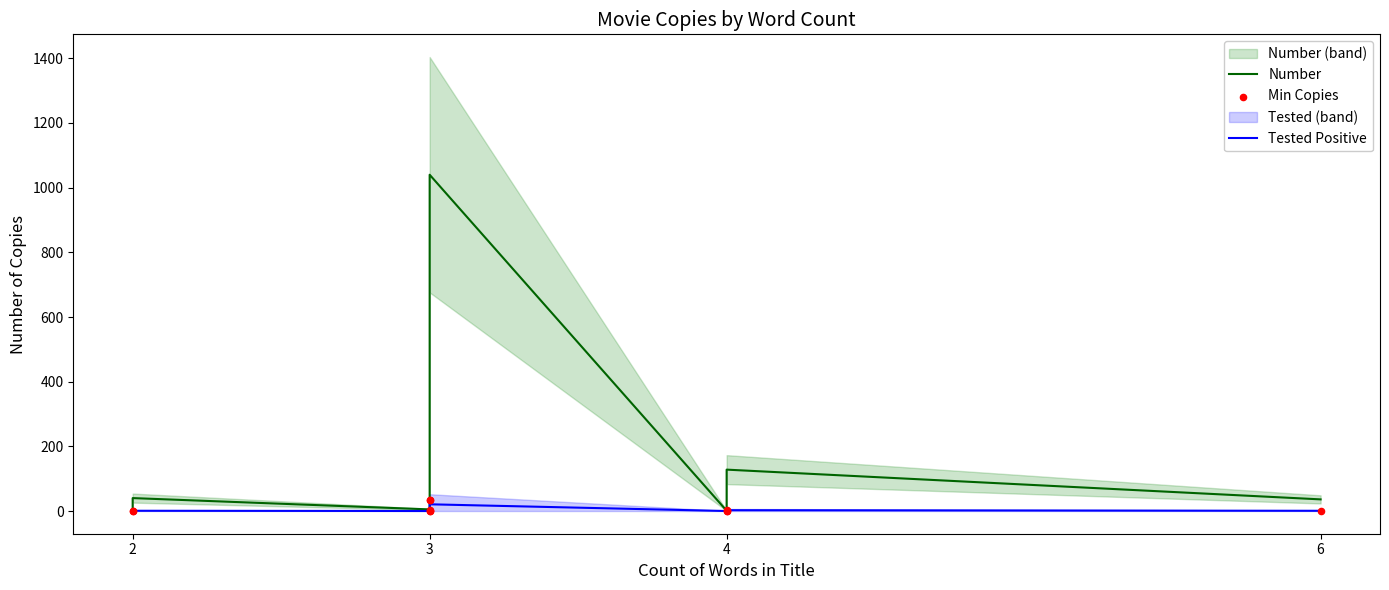

Which series has the largest total across all categories?

Number